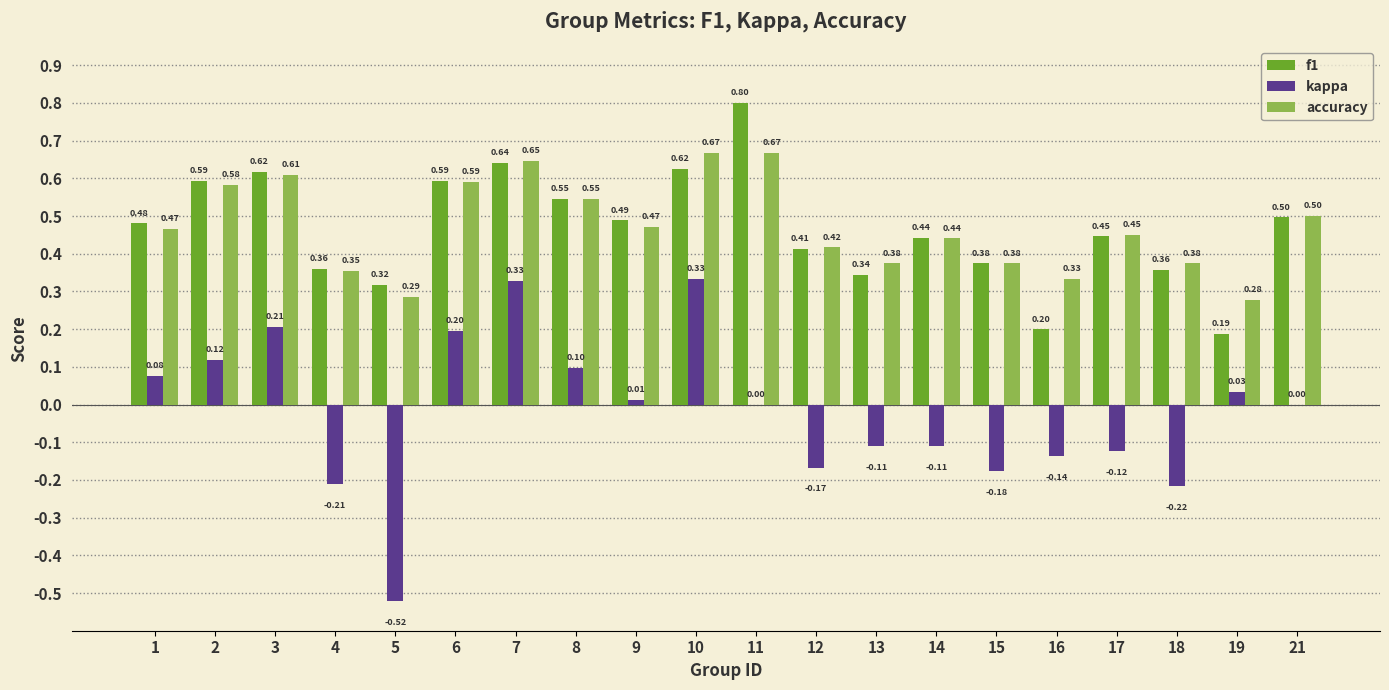

Between 9 and 16, which series saw the biggest shift?

f1